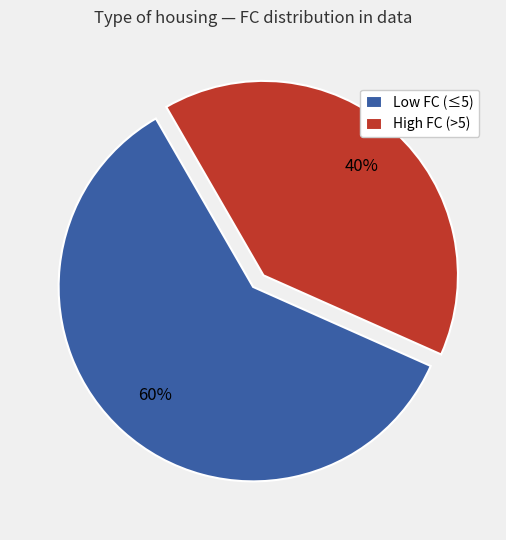

To the nearest percent, what percentage of the pie is High FC (>5)?

40%